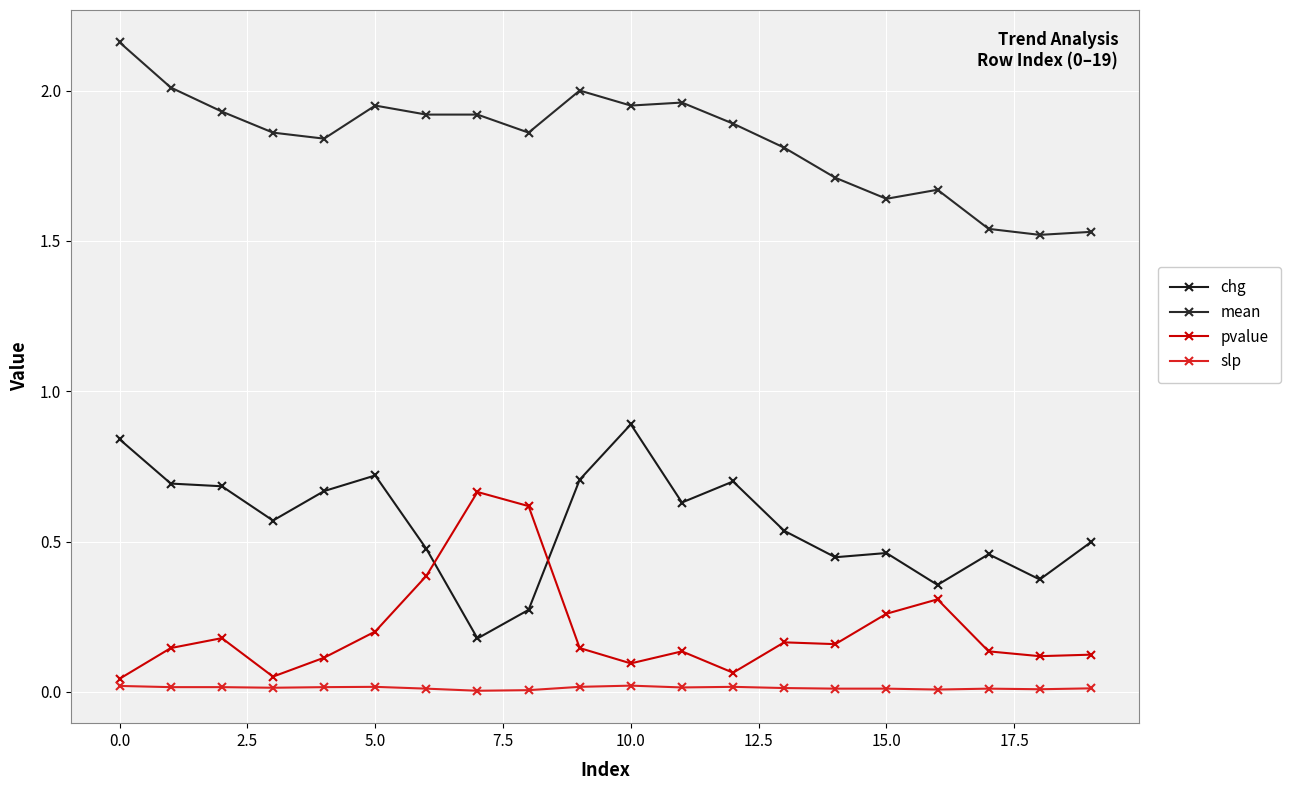

Which category has the highest value in the slp series?

10